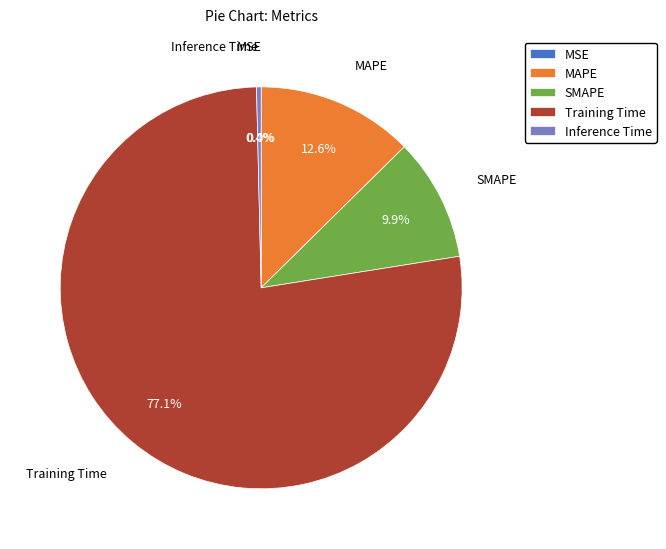

Which slice represents more than half of the pie?

Training Time